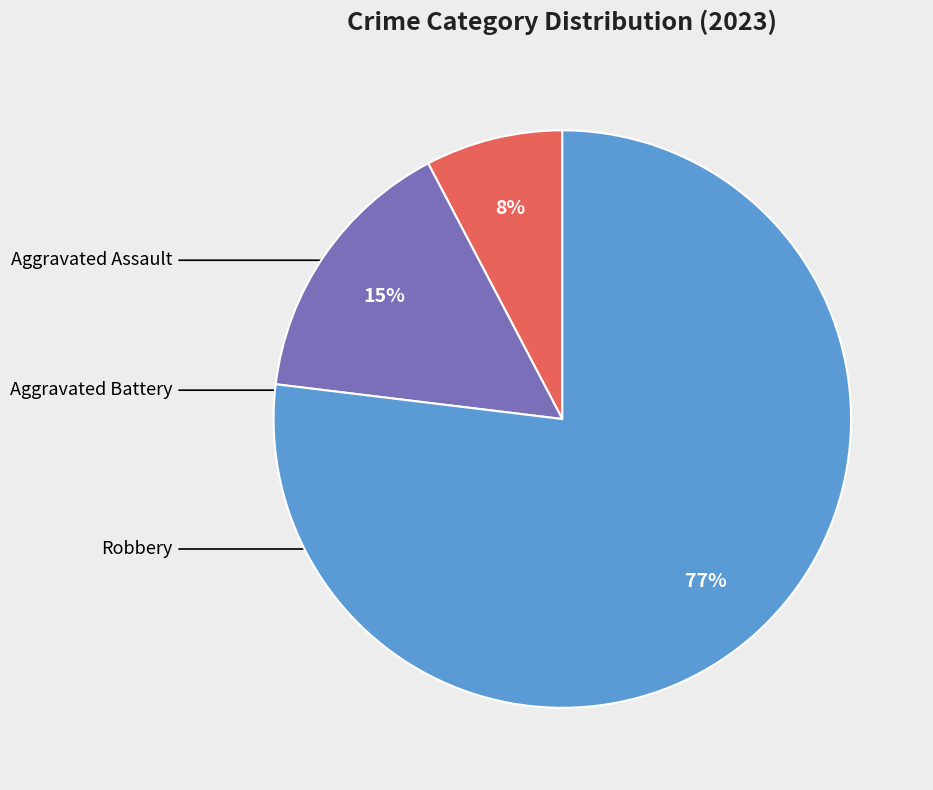

To the nearest percent, what is the average slice percentage?

33%